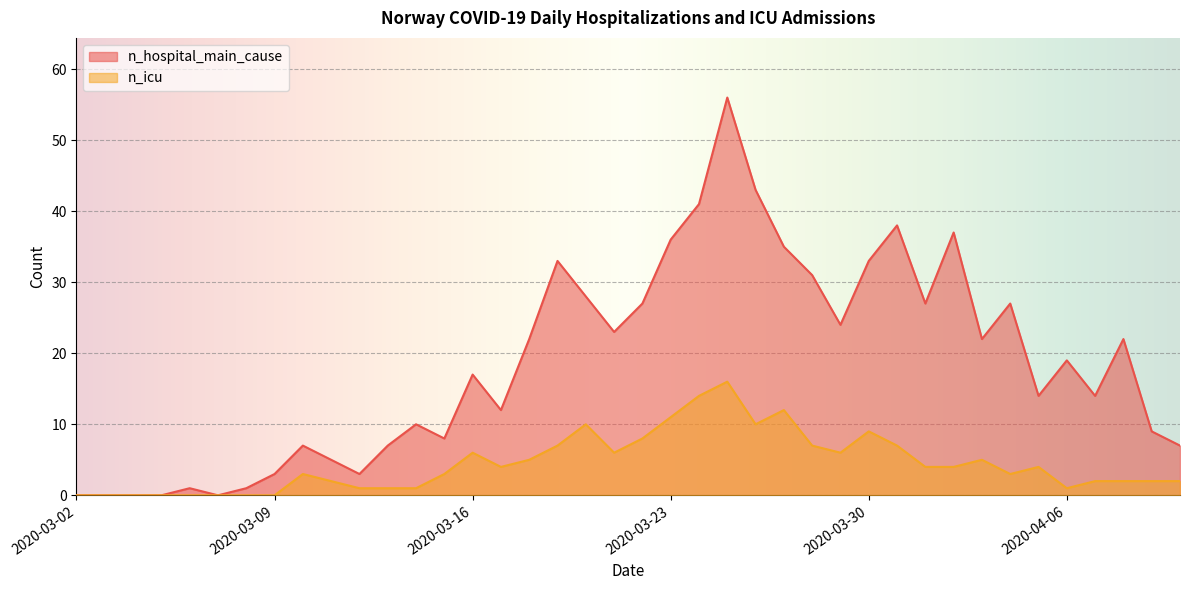

Is it true that n_icu equals 6 at 2020-03-09?

False